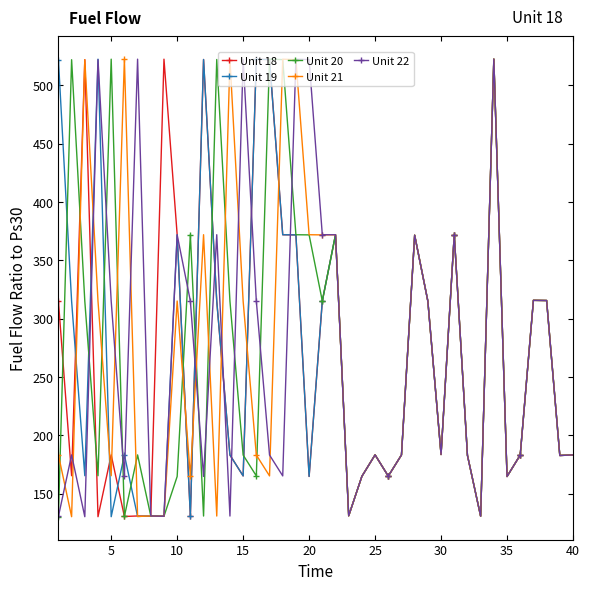

What is the smallest value displayed?

130.2